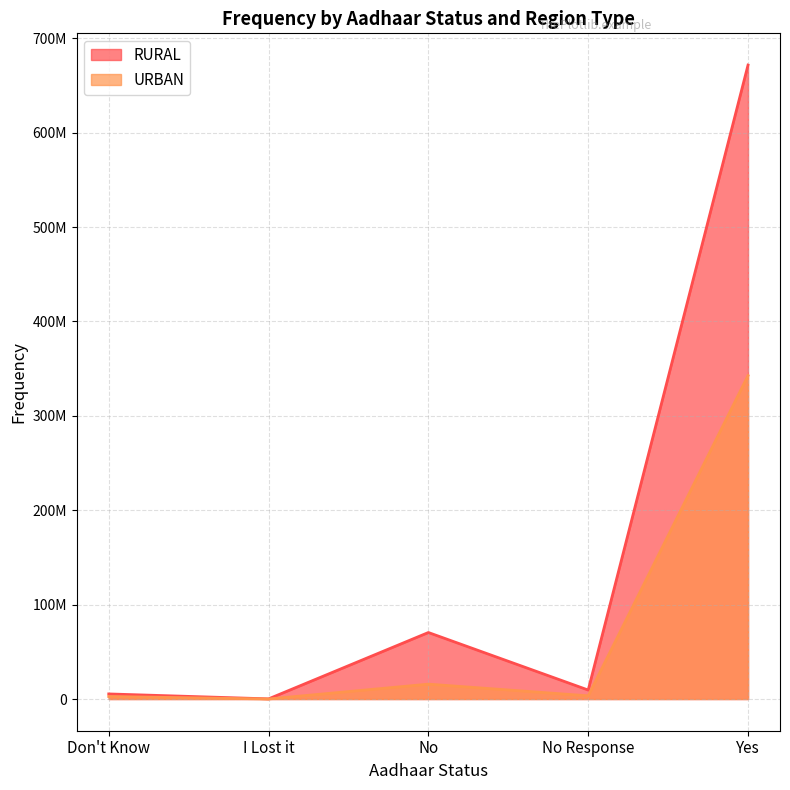

Rank the series at No from highest to lowest value.

RURAL, URBAN